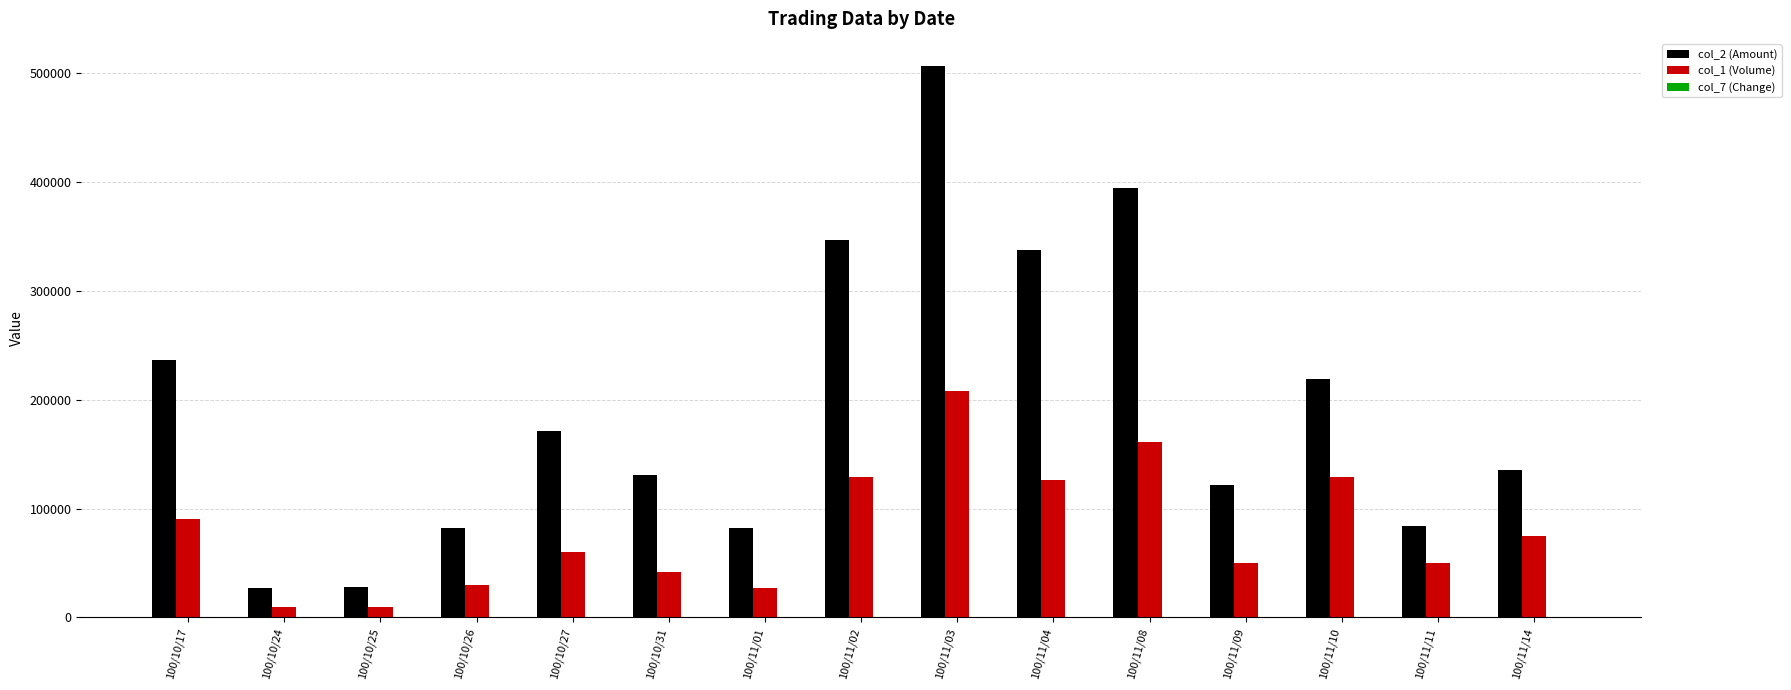

At which category is the sum across all series the highest?

100/11/03